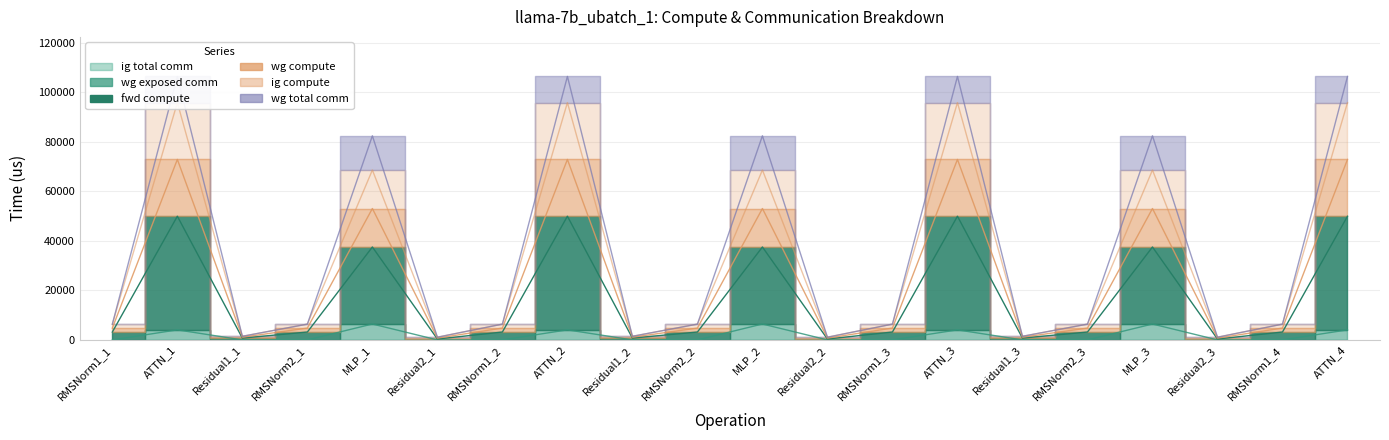

At which category does ig compute reach its first local valley?

Residual1_1